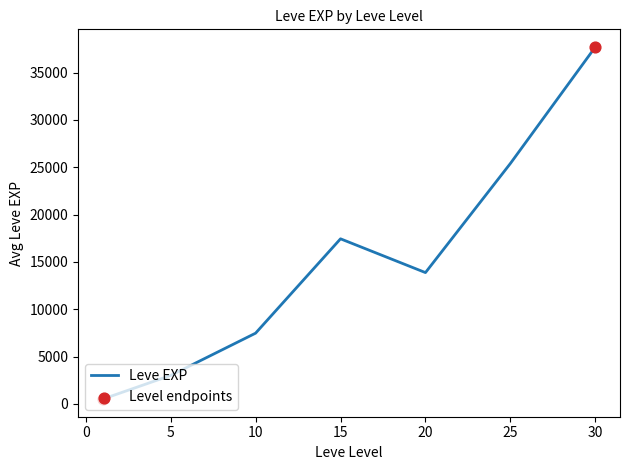

True or false: the data has more than 2 interior local peaks.

False